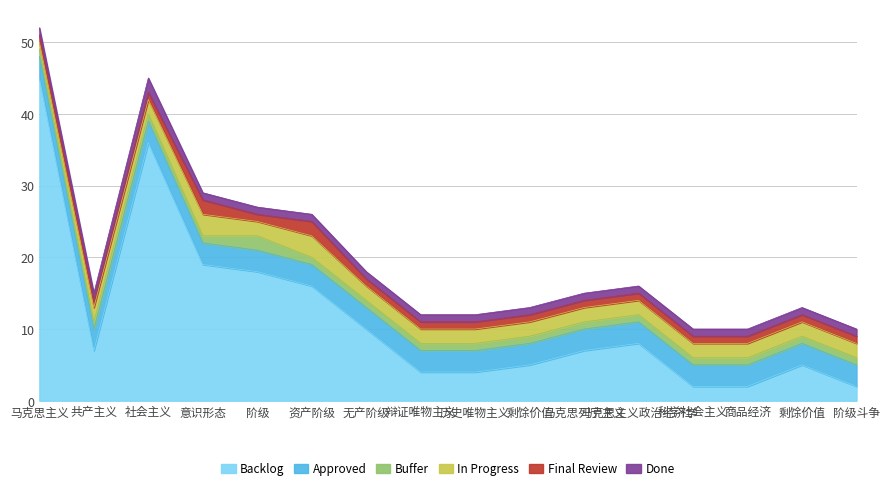

Read the In Progress value at 辩证唯物主义.

2